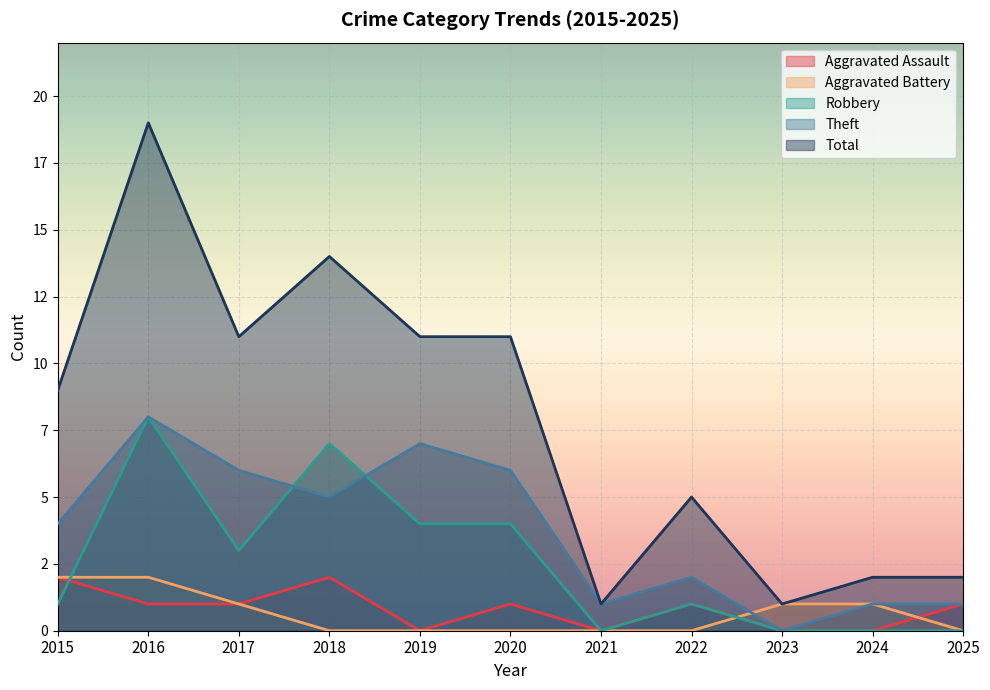

What is the difference between the Aggravated Assault values at 2018 and 2022?

1